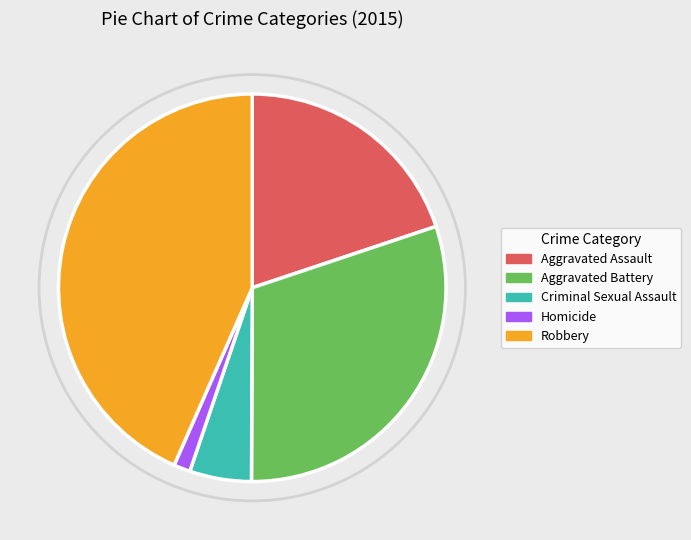

Do Aggravated Battery and Homicide together represent more than half of the pie?

No